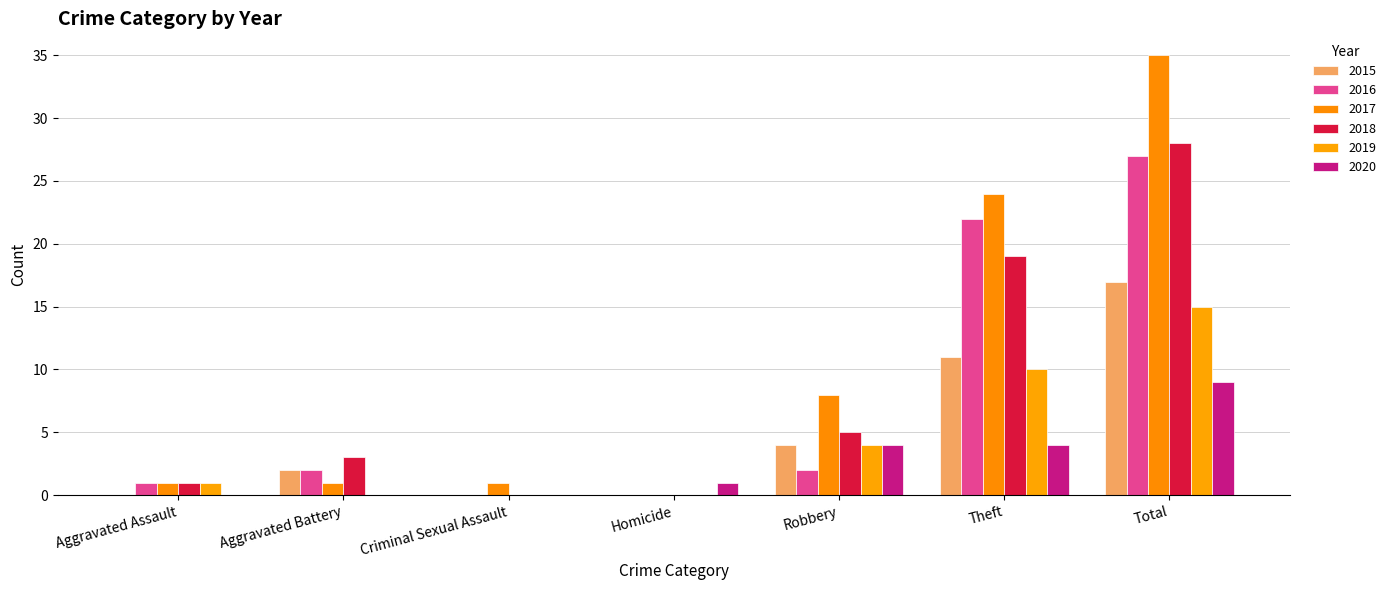

Is it true that 2015 equals 2 at Robbery?

False